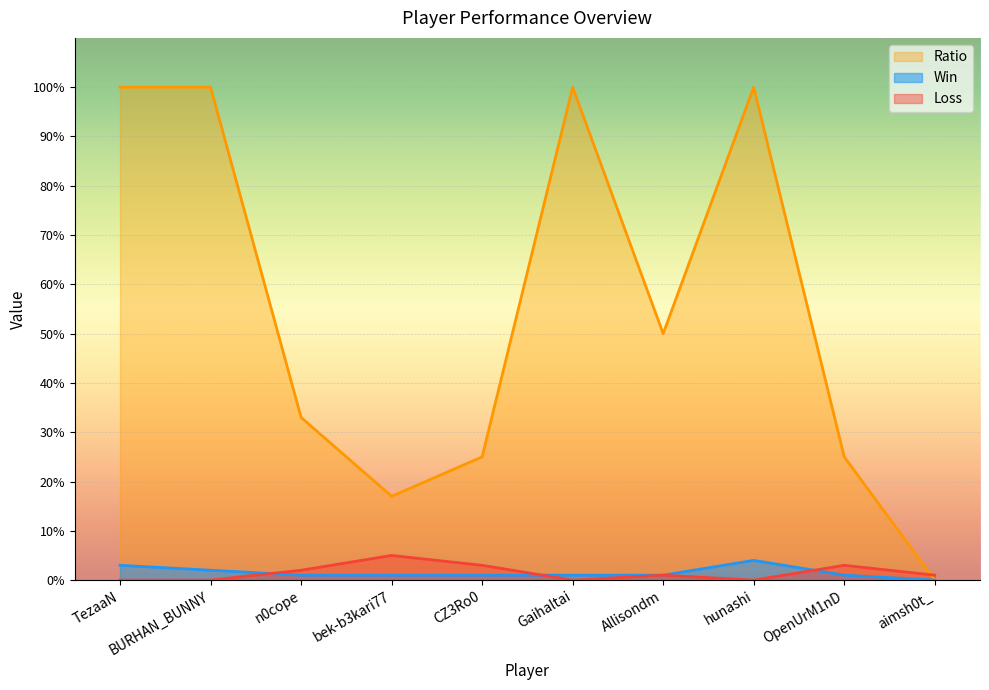

True or false: Win and Ratio intersect in this chart.

False